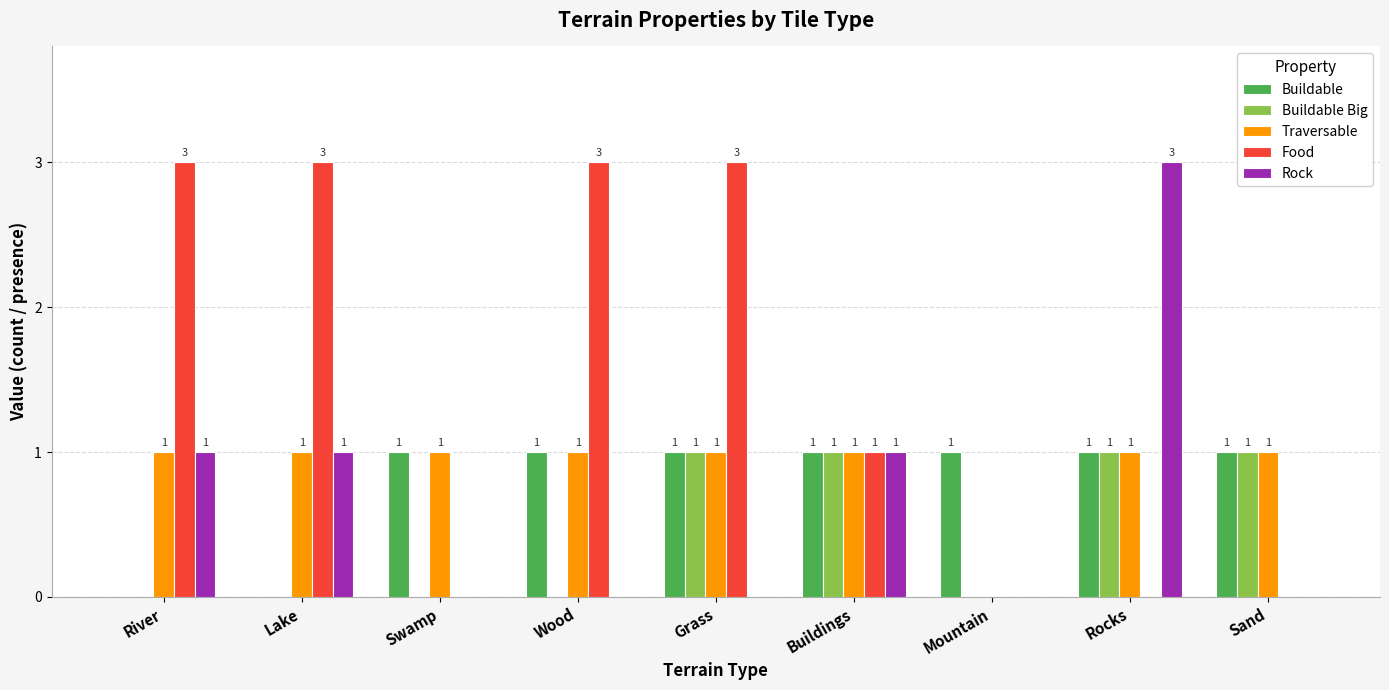

Count the Buildable Big values in the range 0 to 1.

9